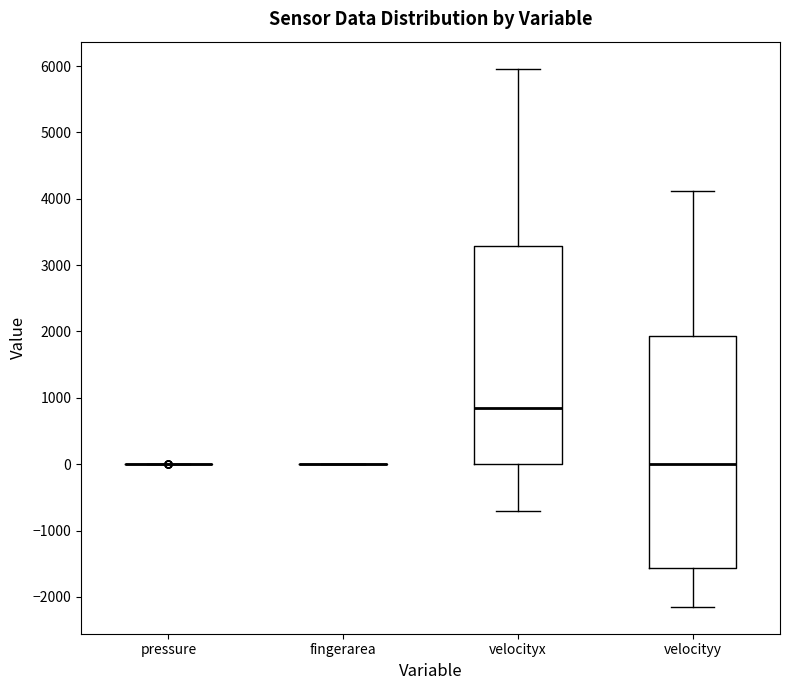

Reading left to right, read every box against the y-axis: the position of its median line, the range the box covers, and the ends of its whiskers. The values are not printed on the chart, so give them approximately, as read against the axis.

pressure: box collapsed to a line at 0, whiskers 0 to 0
fingerarea: box collapsed to a line at 0, whiskers 0 to 0
velocityx: median 800, box 0 to 3300, whiskers -700 to 6000
velocityy: median 0, box -1600 to 1900, whiskers -2100 to 4100